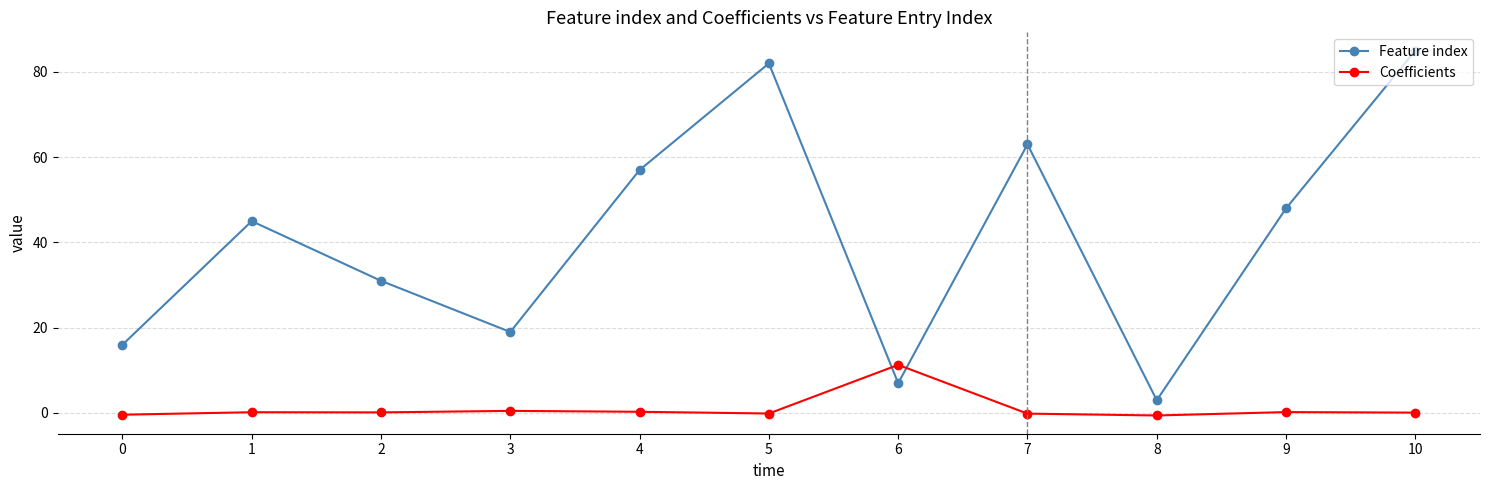

What is the difference between the maximum and minimum values in the Feature index series?

82.0